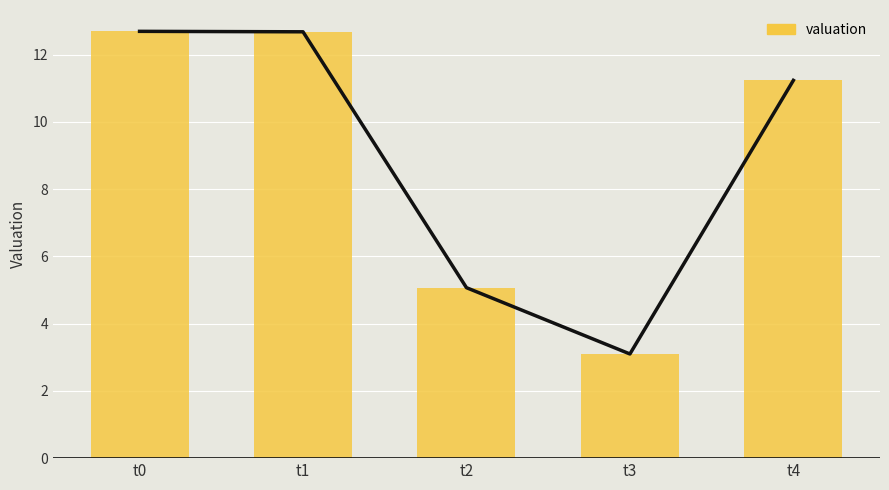

What is the sum of all values?

44.8